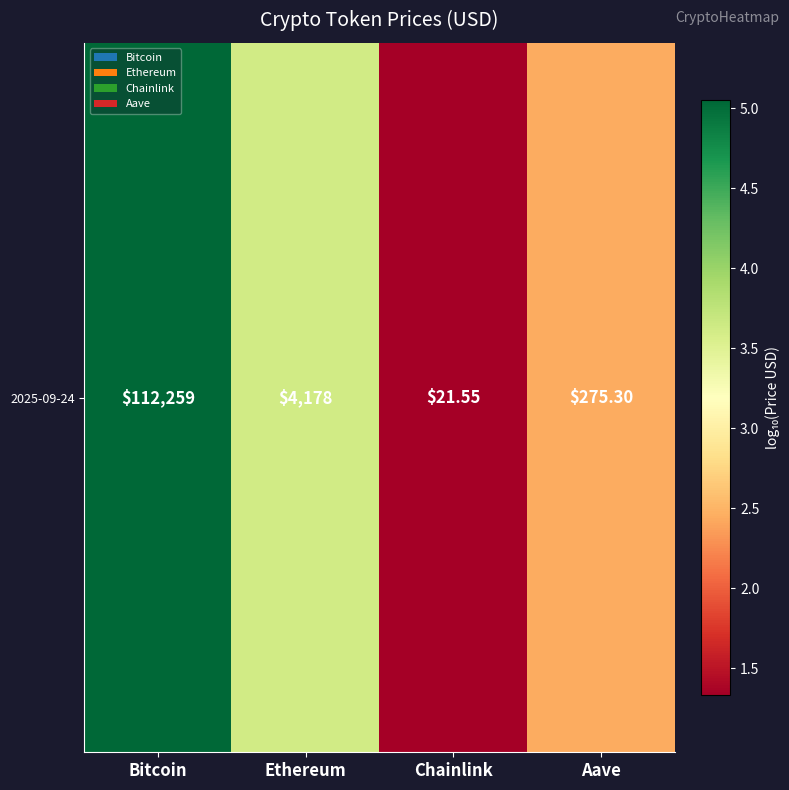

Count the number of categories in the chart.

4